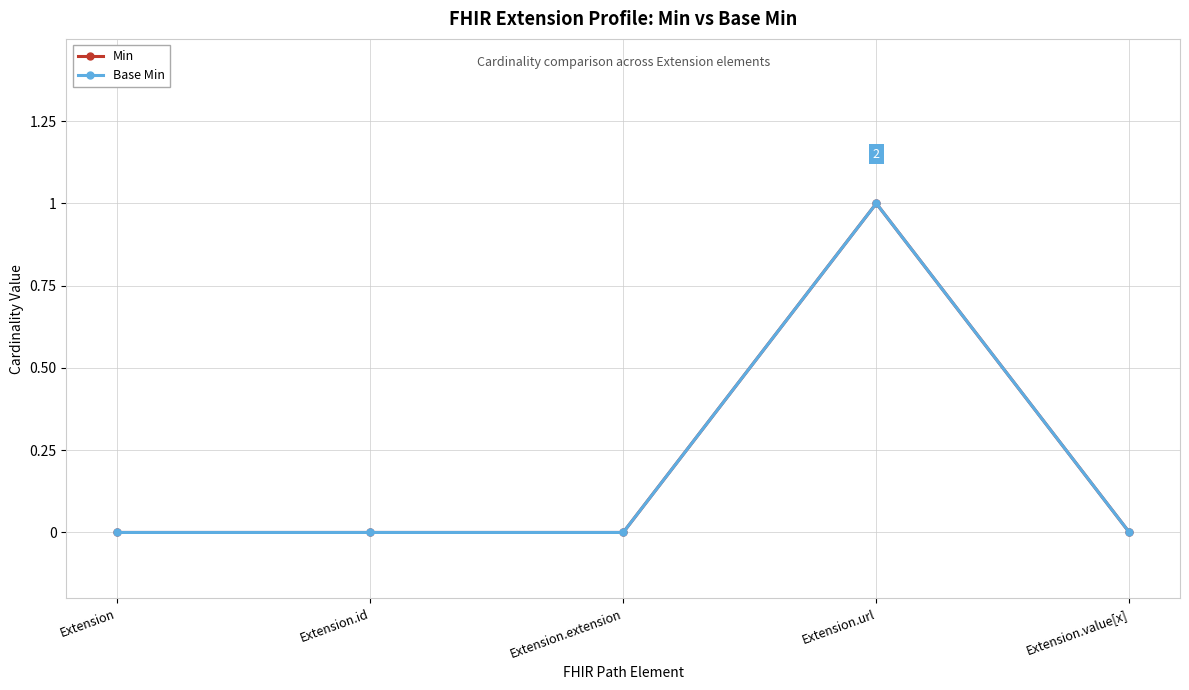

At Extension.url, list the series in order from smallest to largest.

Min, Base Min